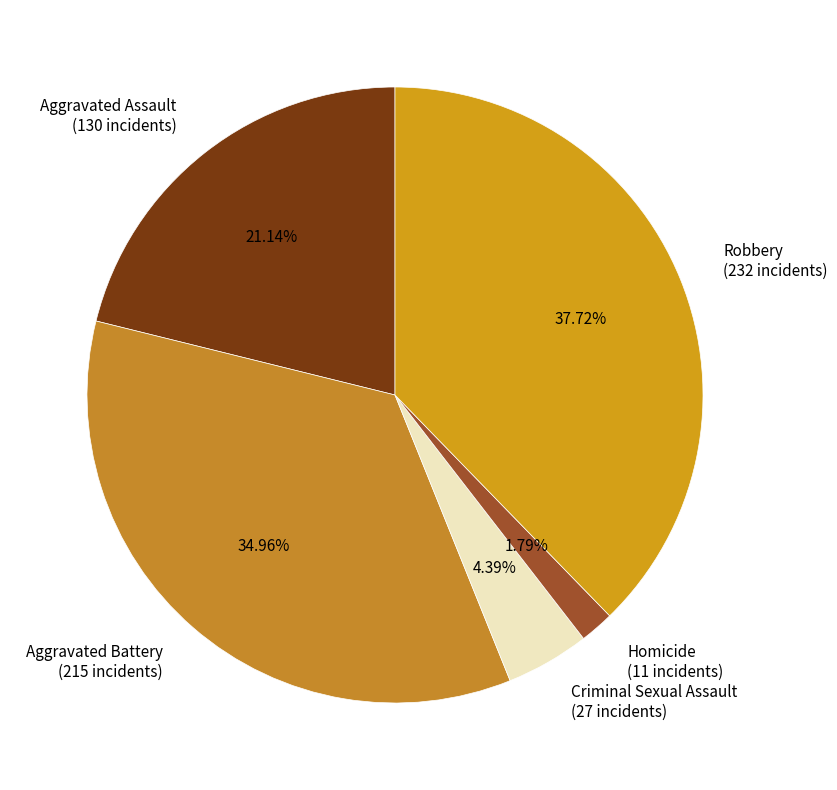

How many slices are in this pie chart?

5